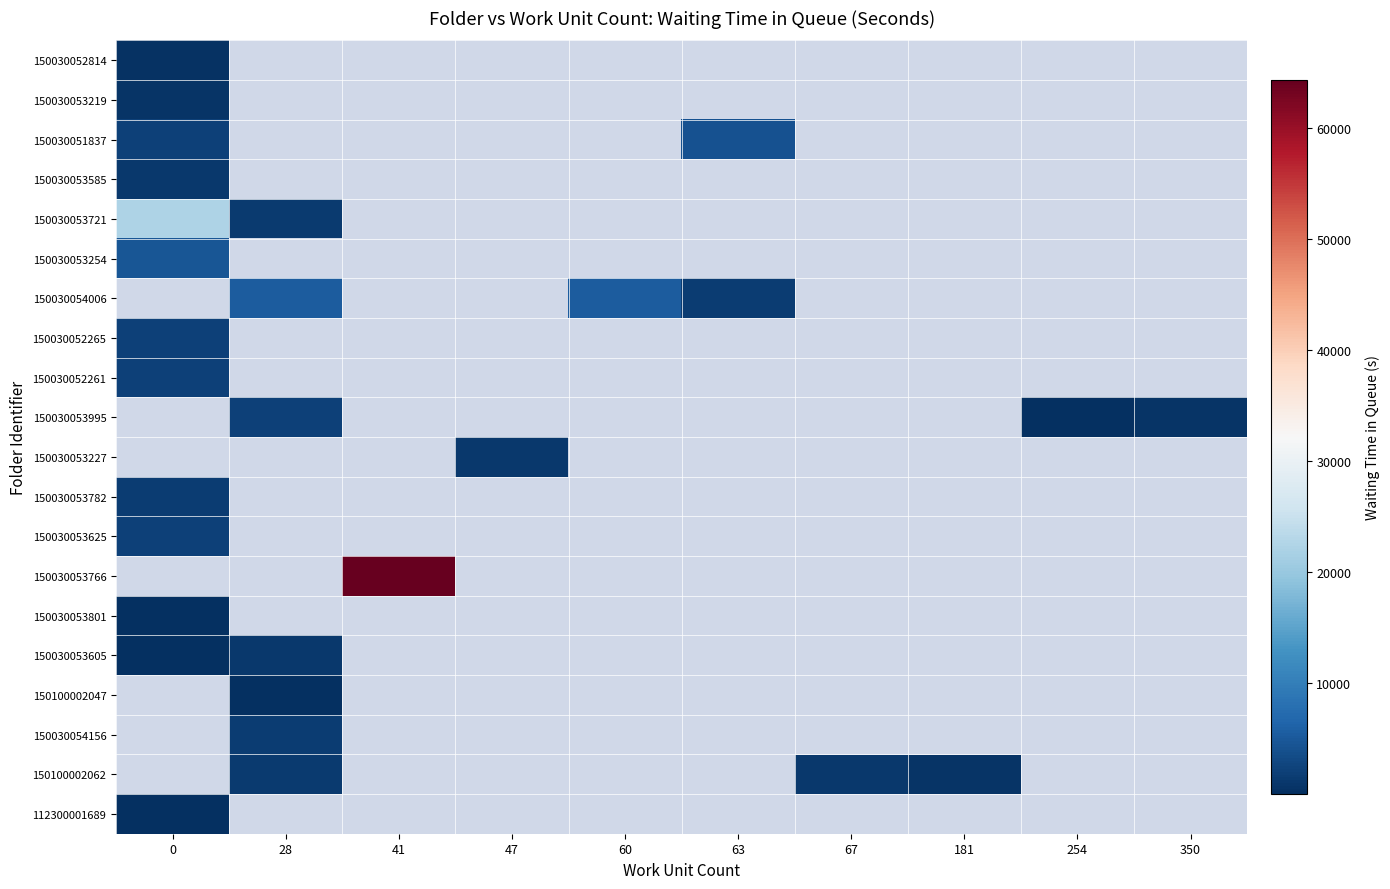

What is the difference between the maximum and minimum values in the 150030051837 series?

1891.0